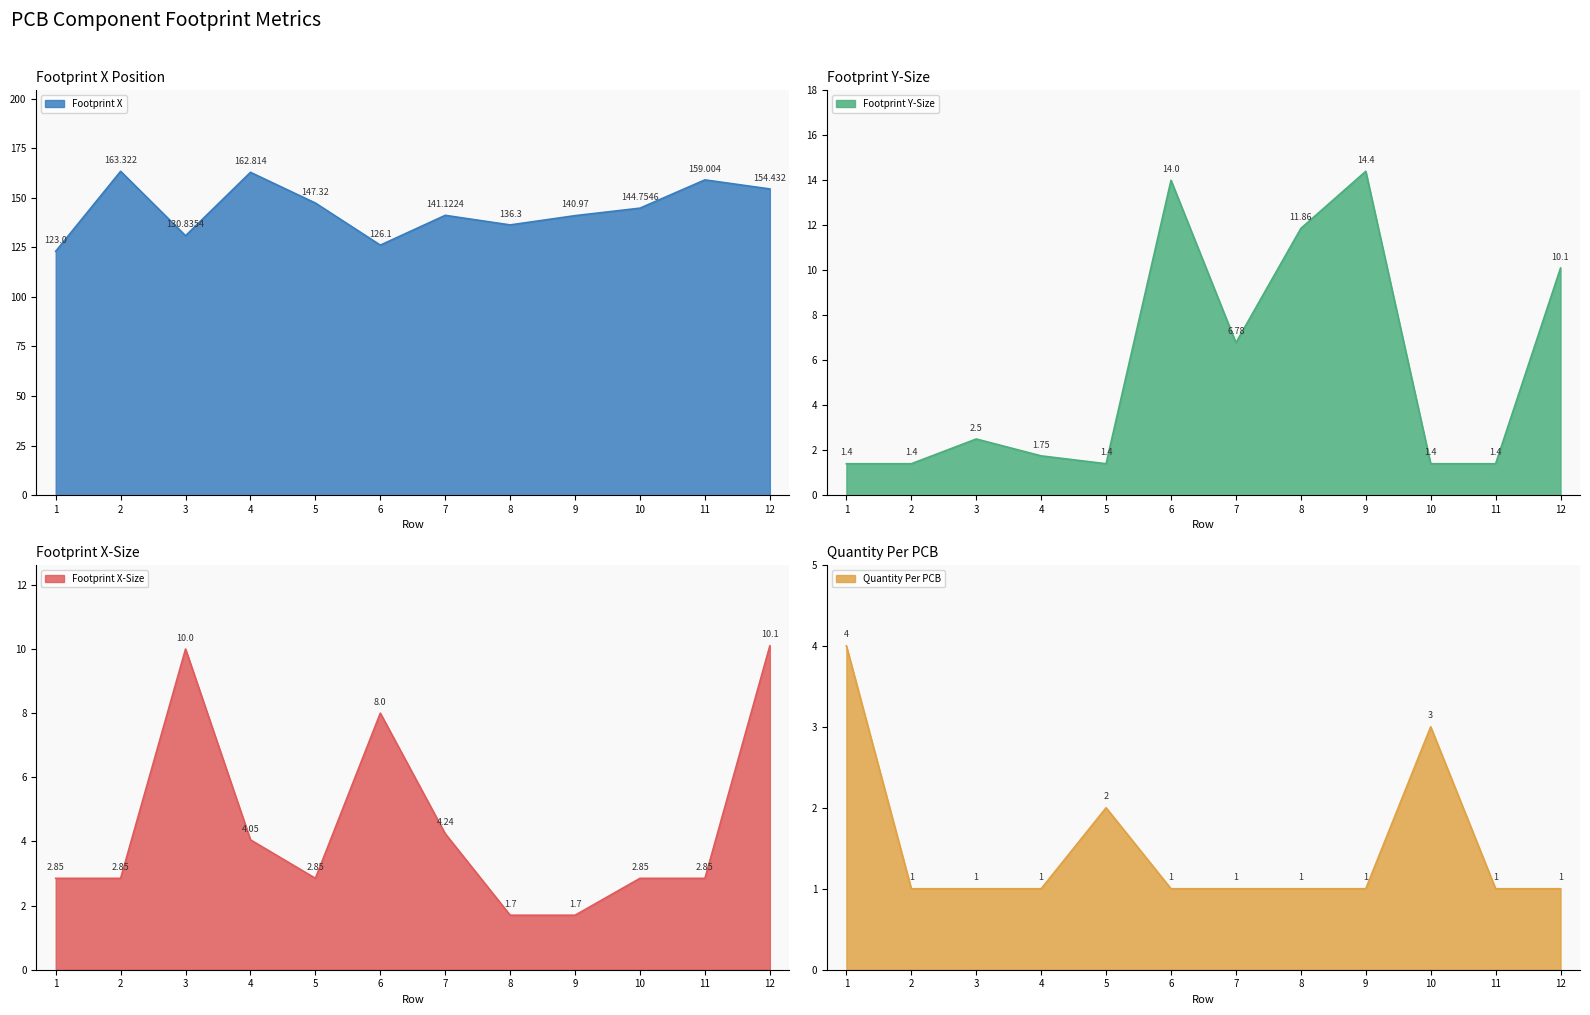

What is the value of the Footprint X-Size point at the 7th from the left?

4.2